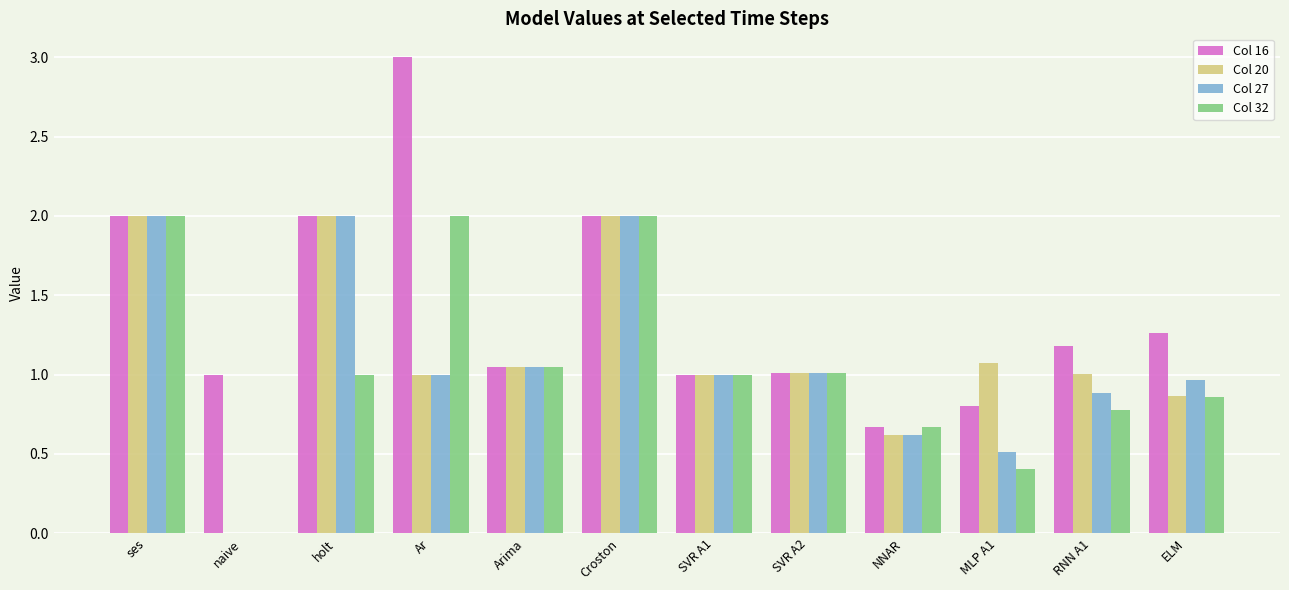

How many Col 27 values are between 0 and 2?

12